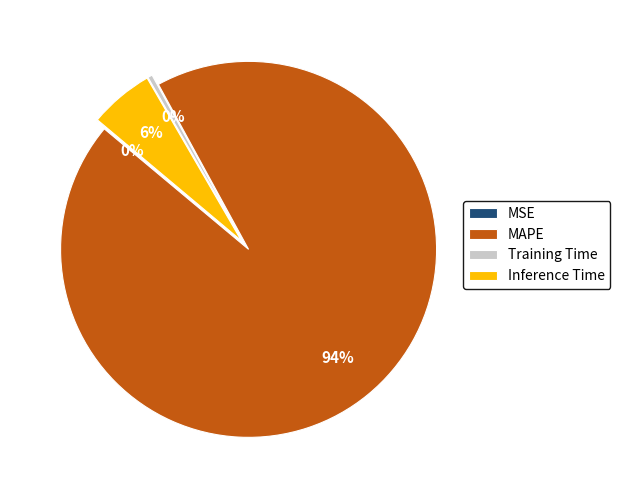

Combined, what portion of the pie is MAPE and Inference Time?

99.6%